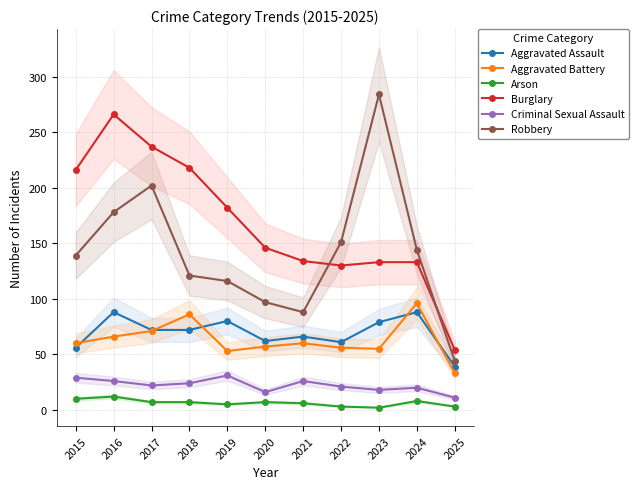

Which category has the highest value in the Burglary series?

2016